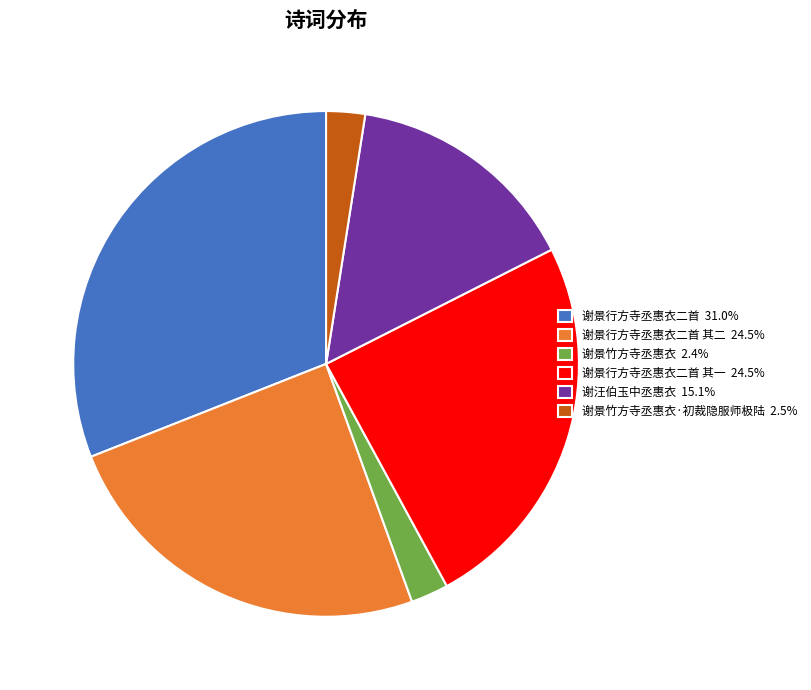

Is there a majority slice in this chart?

No